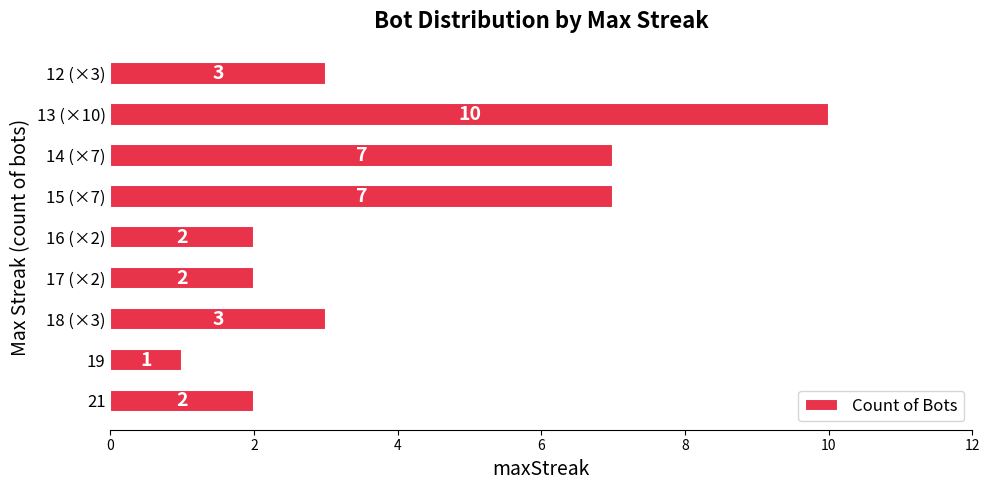

At which category does the chart reach its peak across all series?

13 (×10)